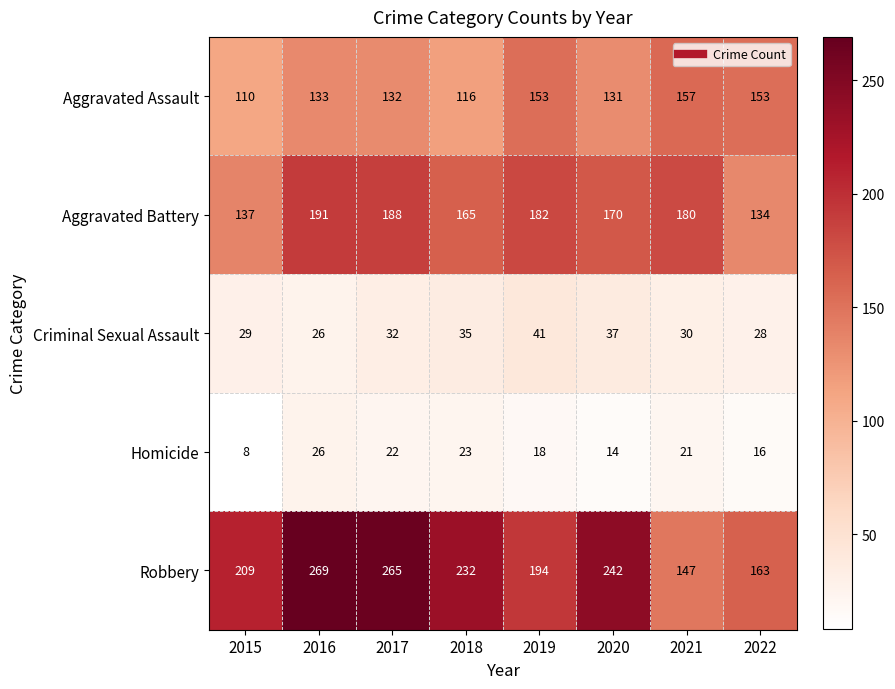

Rank the series by their maximum value, from highest to lowest.

Robbery, Aggravated Battery, Aggravated Assault, Criminal Sexual Assault, Homicide